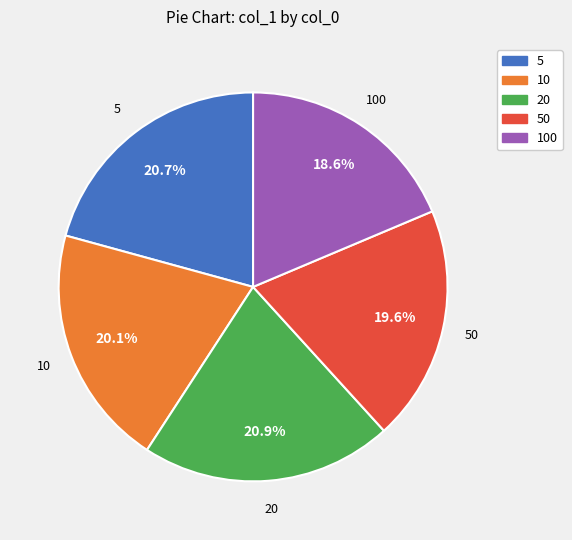

To the nearest percent, what percentage of the pie is 50?

20%